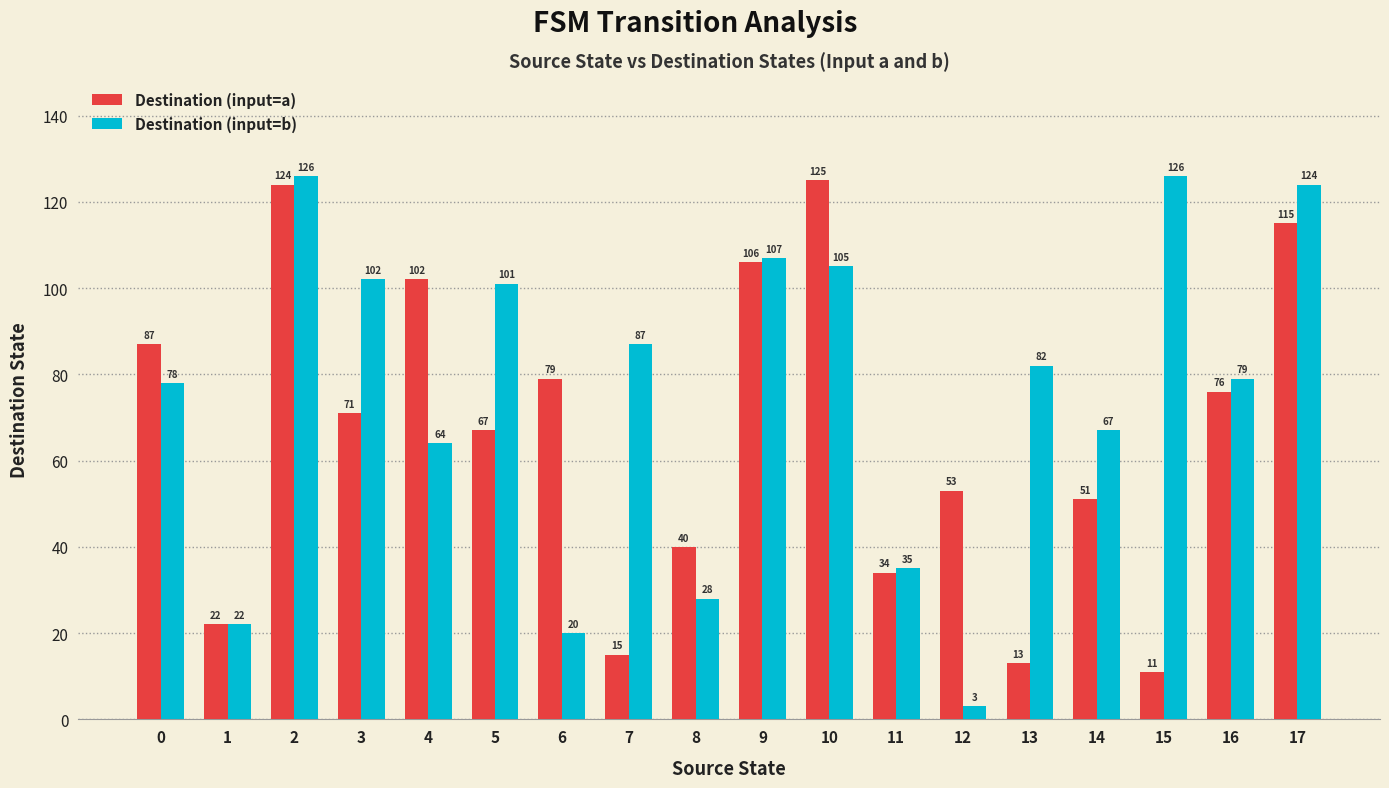

The value of Destination (input=b) at 4 is 64. True or false?

True